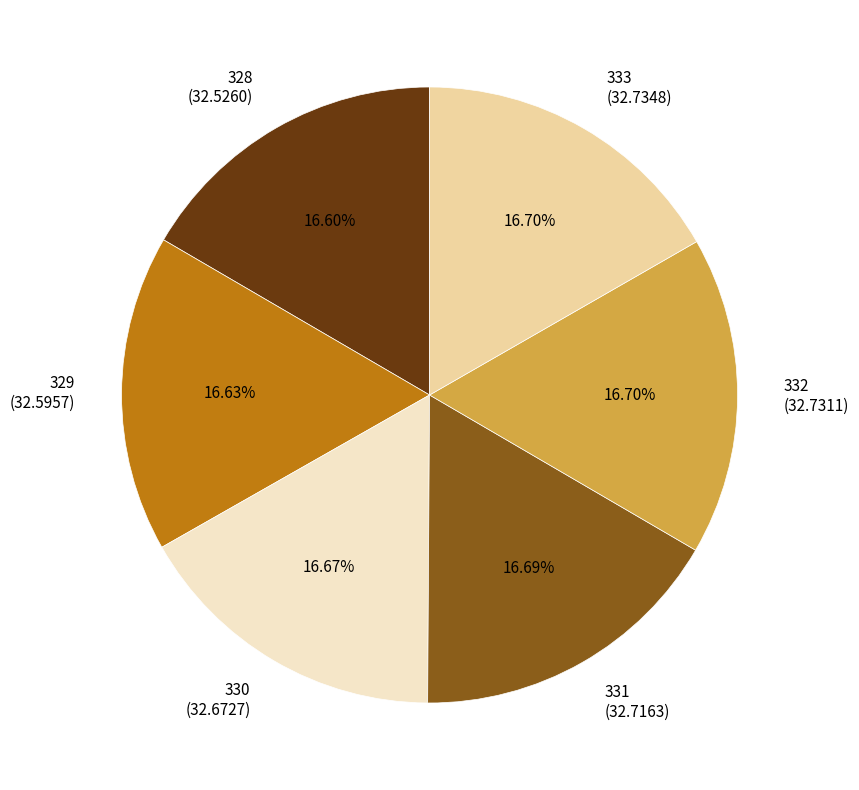

Combined, what portion of the pie is 330 and 328?

33.3%